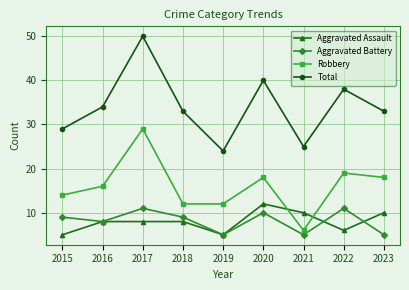

Where is the first local maximum for Total?

2017